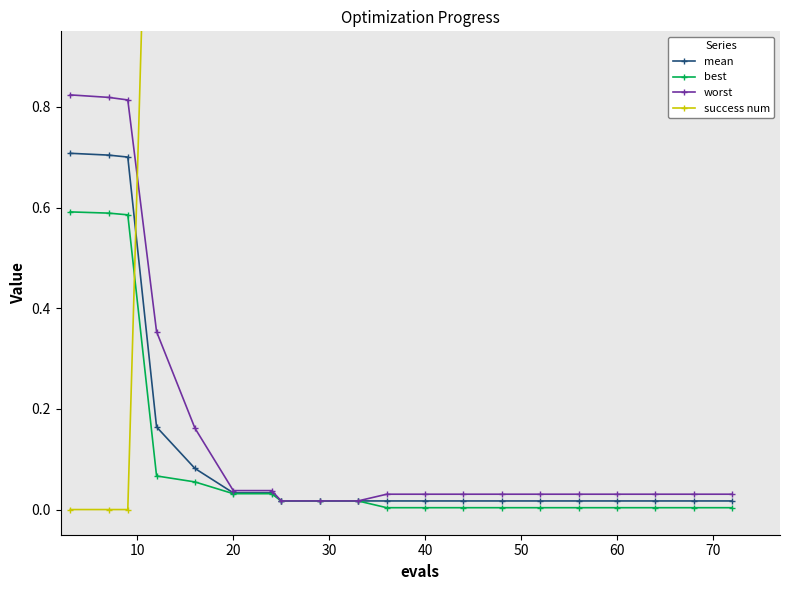

Reading left to right, what are all the values shown in this chart?

mean: 0.7	0.7	0.7	0.2	0.1	0.0	0.0	0.0	0.0	0.0	0.0	0.0	0.0	0.0	0.0	0.0	0.0	0.0	0.0	0.0
best: 0.6	0.6	0.6	0.1	0.1	0.0	0.0	0.0	0.0	0.0	0.0	0.0	0.0	0.0	0.0	0.0	0.0	0.0	0.0	0.0
worst: 0.8	0.8	0.8	0.4	0.2	0.0	0.0	0.0	0.0	0.0	0.0	0.0	0.0	0.0	0.0	0.0	0.0	0.0	0.0	0.0
success num: 0.0	0.0	0.0	2.0	3.0	4.0	4.0	4.0	4.0	4.0	4.0	4.0	4.0	4.0	4.0	4.0	4.0	4.0	4.0	4.0